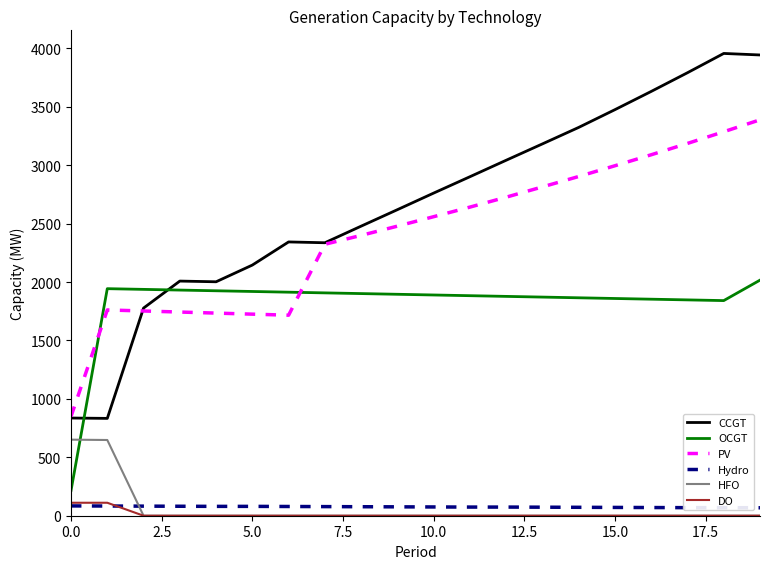

Which series has the largest total across all categories?

CCGT